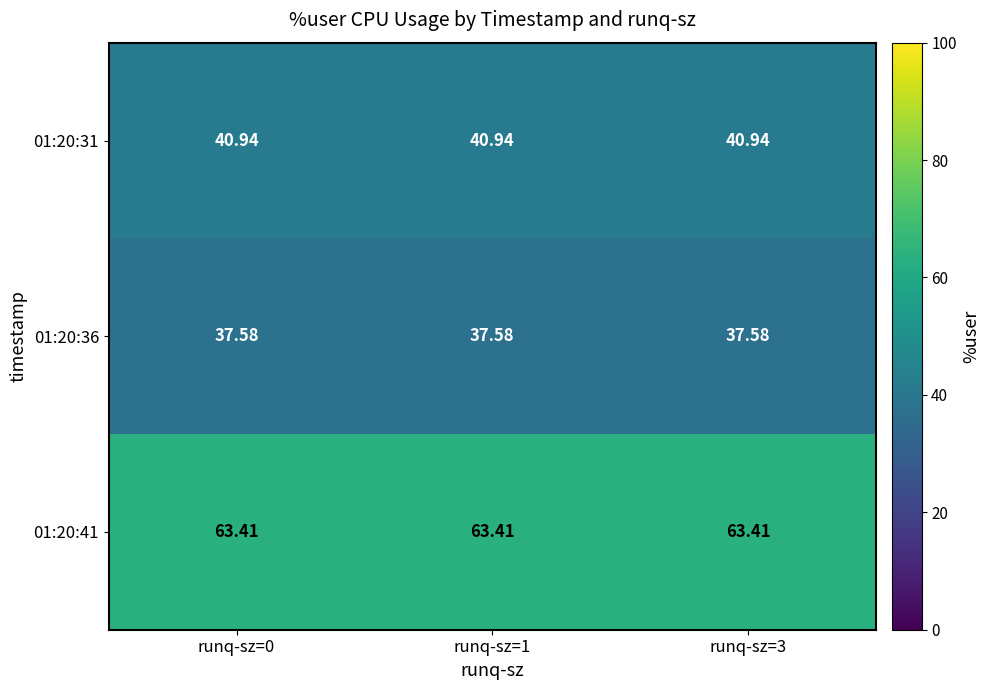

How many distinct data groups are displayed?

3